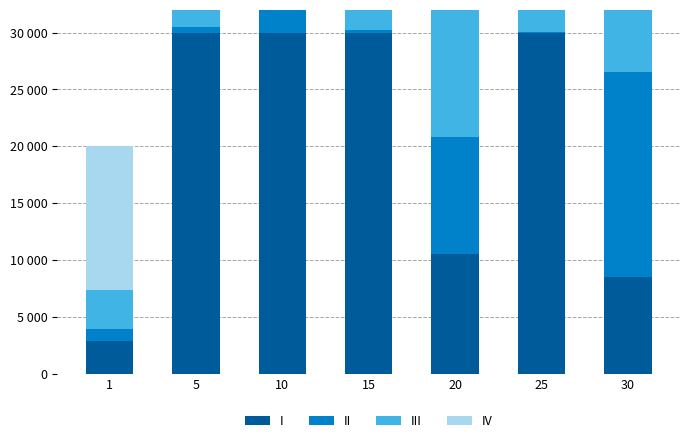

At which category is the sum across all series the highest?

10